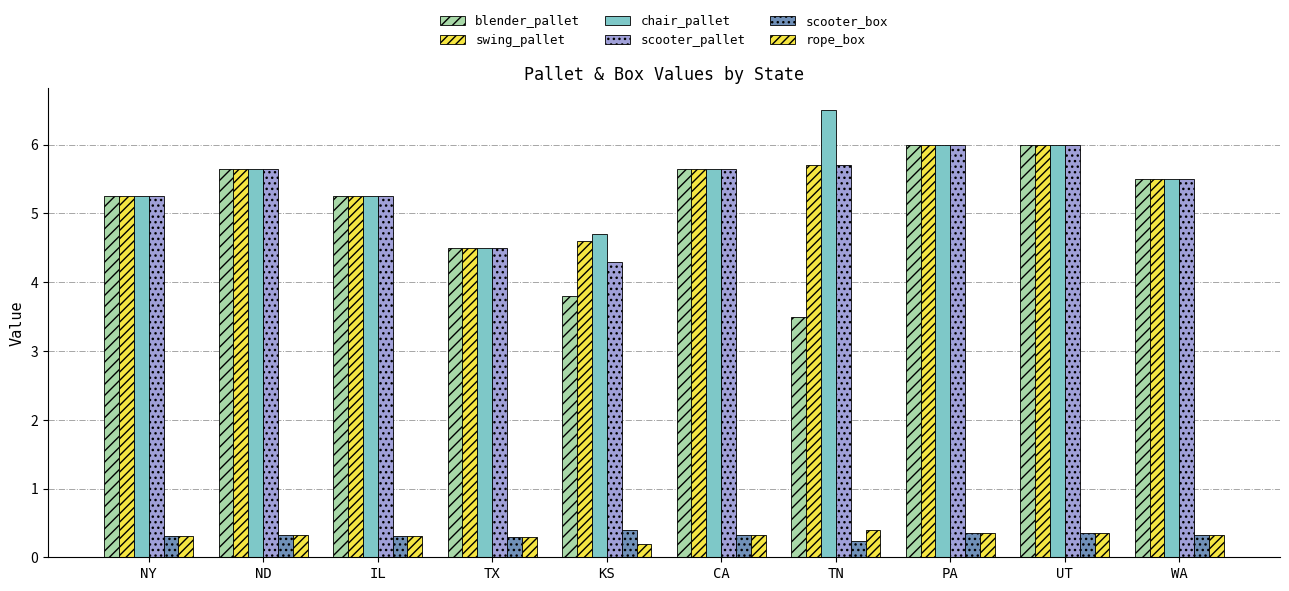

At how many categories does at least one series exceed 5?

8